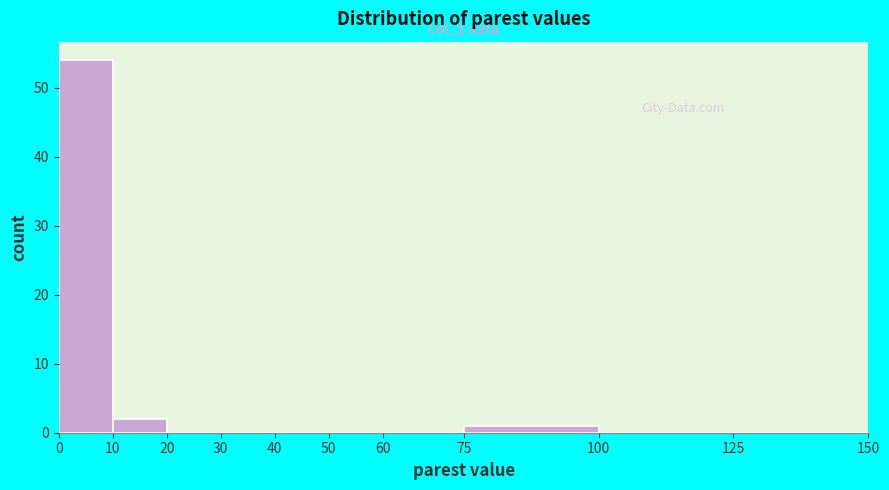

Which range on the x-axis has the tallest bar?

0 to 10